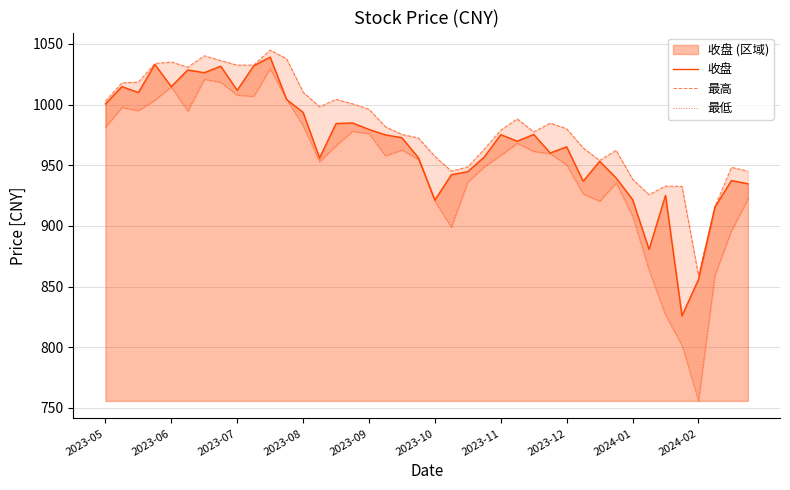

Reading left to right, extract all data points from this chart.

收盘: 1000.5	1014.8	1010.0	1033.1	1014.8	1028.6	1026.3	1031.7	1011.8	1032.0	1039.2	1004.2	993.6	956.0	984.4	984.9	979.6	975.1	972.7	956.2	921.3	942.2	944.8	956.8	975.3	969.8	975.5	960.2	965.2	936.9	953.3	939.5	921.8	880.7	925.2	825.9	855.9	915.6	937.4	934.8
最高: 1003.0	1017.9	1018.6	1033.8	1035.2	1030.9	1040.3	1036.3	1032.6	1032.6	1045.0	1037.8	1010.2	998.1	1004.4	1000.7	996.2	981.8	975.4	972.5	957.4	945.2	948.7	963.3	979.0	988.3	977.5	984.8	980.1	964.3	954.0	962.3	938.5	925.8	932.9	932.6	859.4	915.9	948.3	945.2
最低: 981.4	997.7	995.0	1003.6	1014.8	994.6	1020.9	1018.4	1007.8	1006.8	1029.5	1004.2	982.7	952.9	966.1	978.0	976.1	957.8	962.6	954.8	920.3	898.9	936.2	948.8	958.3	968.2	961.5	959.6	950.4	926.4	920.4	935.4	908.1	863.5	826.5	801.7	755.8	859.3	896.1	922.1